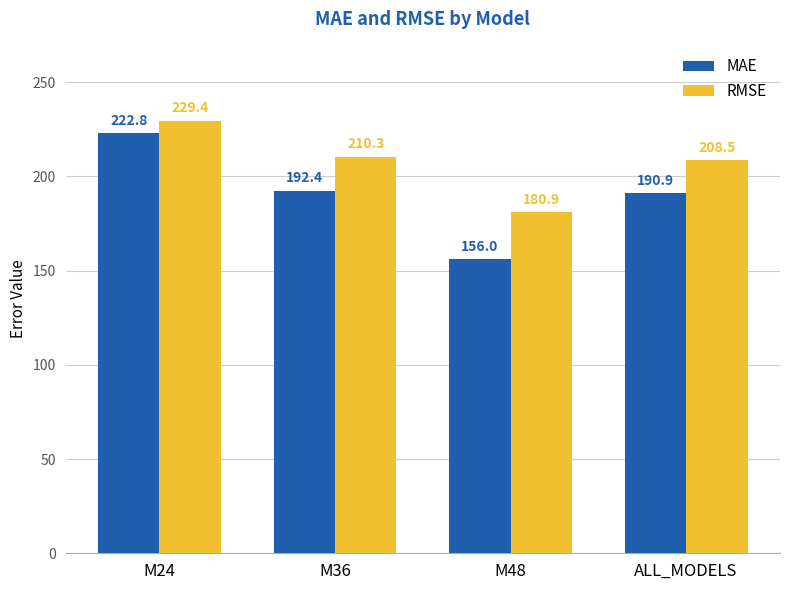

Which series has the largest total across all categories?

RMSE